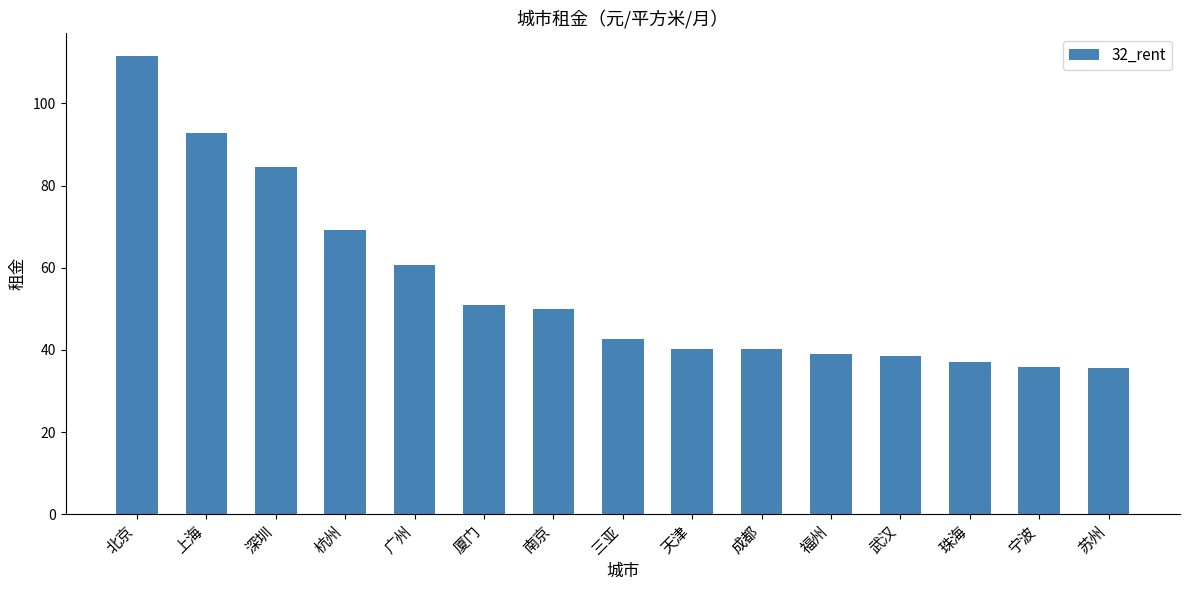

Approximately how many times larger is the value at 宁波 compared to 北京?

0.3